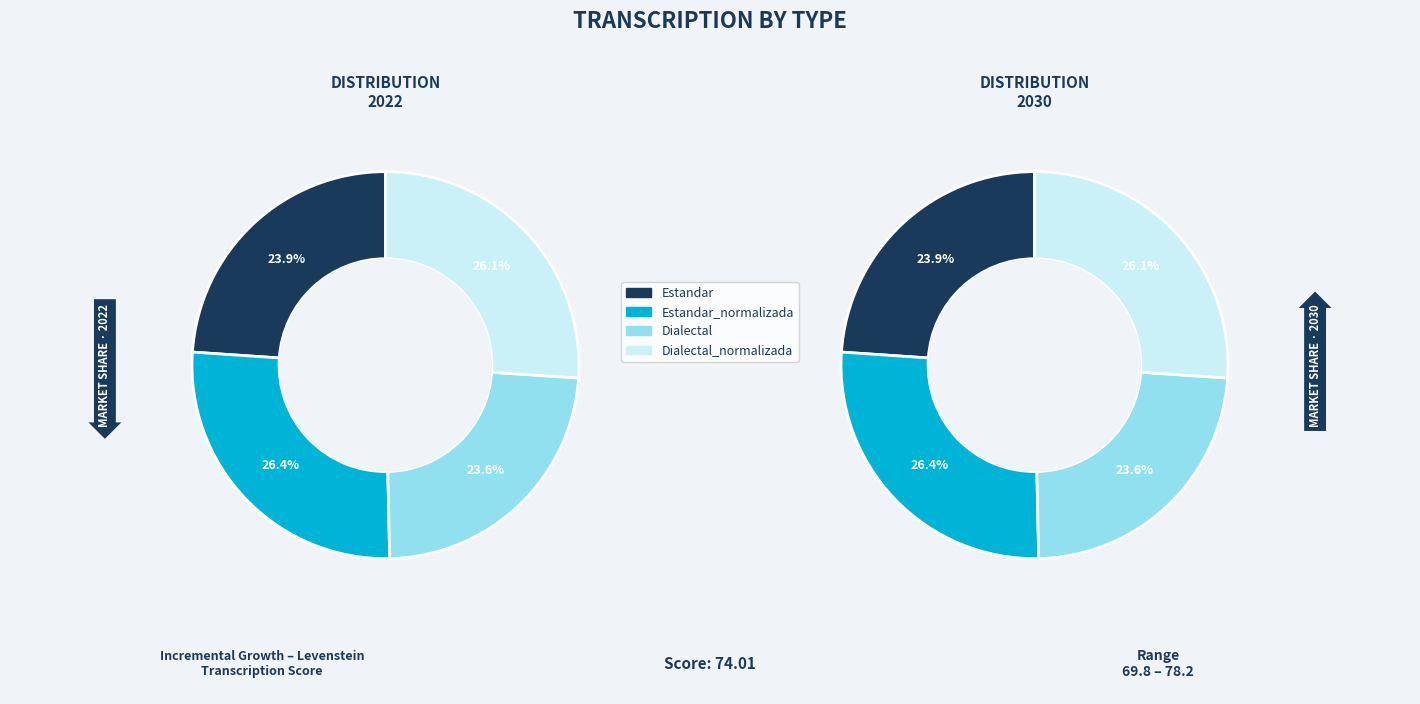

What is the ratio of the value at Estandar_normalizada to the value at Dialectal_normalizada?

1.0